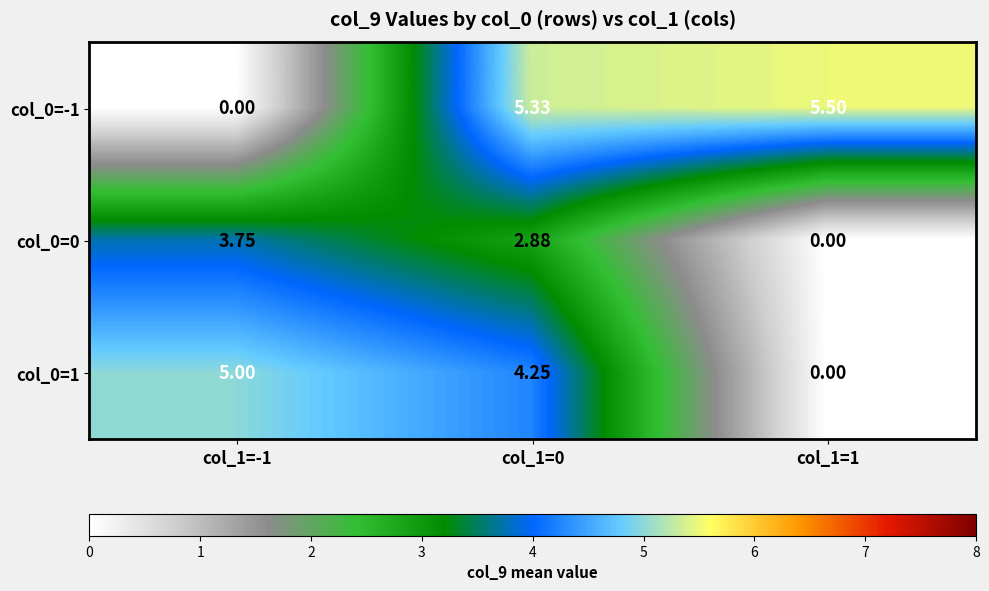

Is the value of col_0=1 at col_1=1 greater than the value of col_0=0 at col_1=0?

No